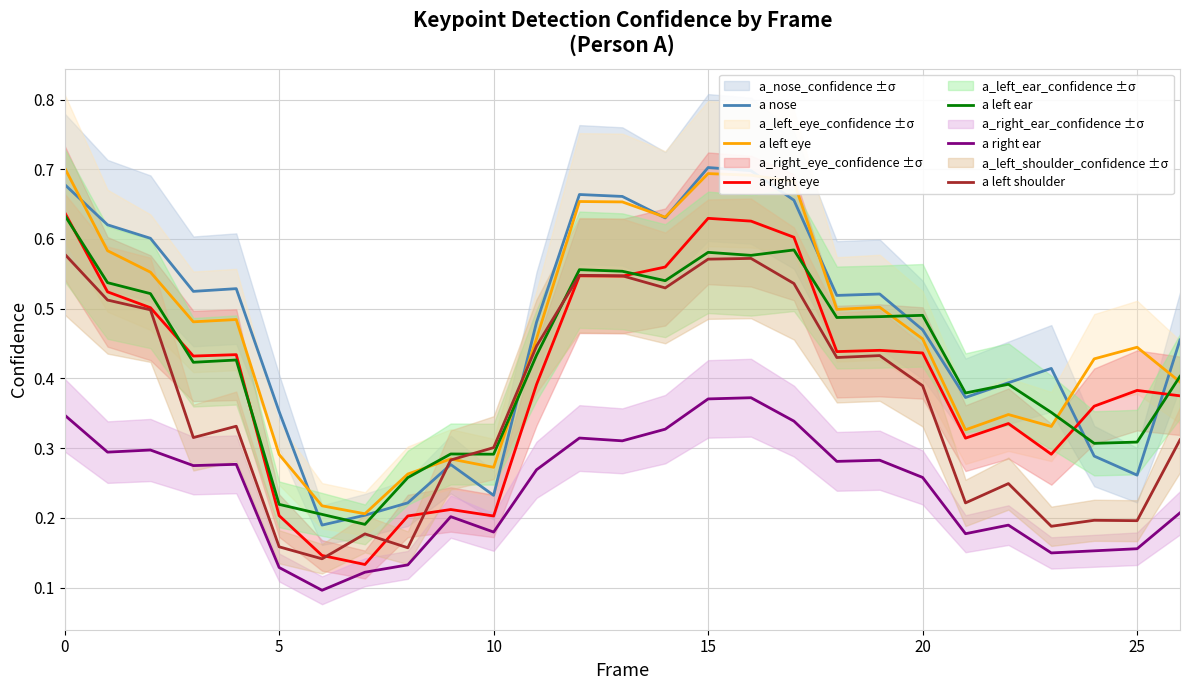

Between 11 and 21, which is larger?

11